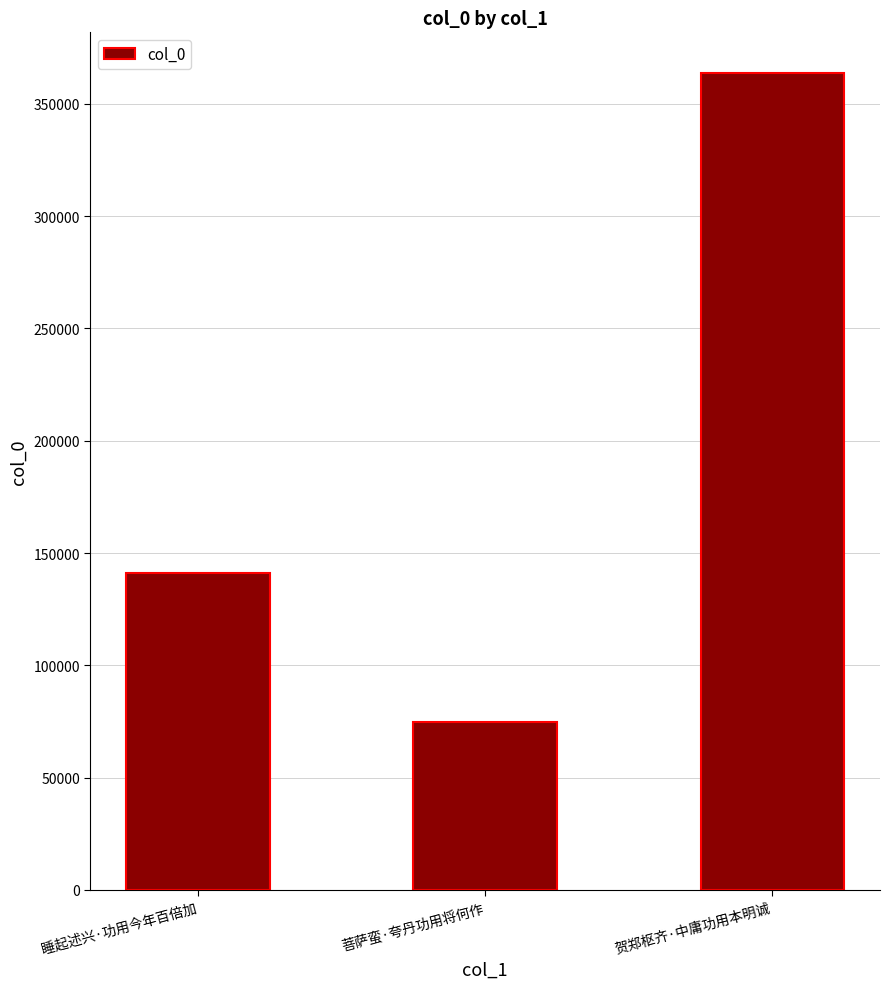

How many distinct data groups are displayed?

1